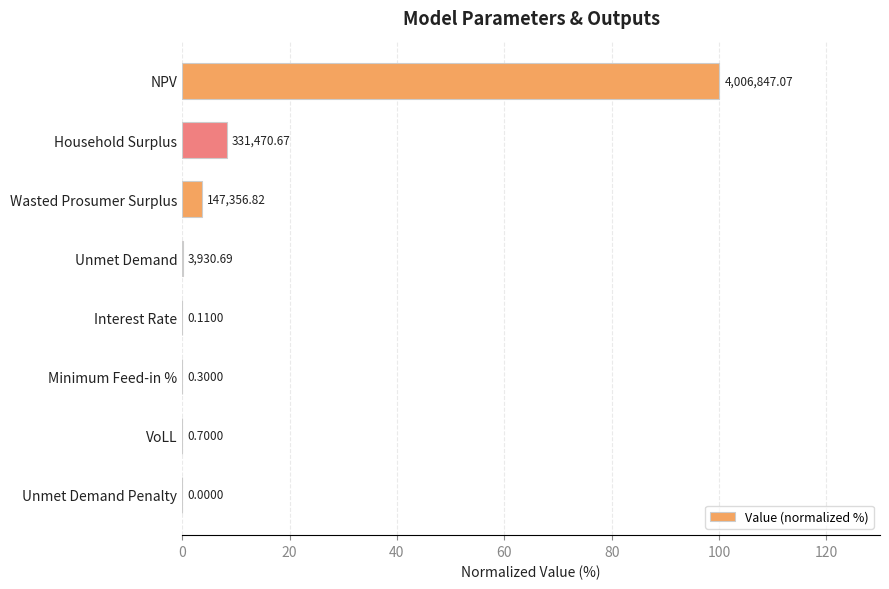

Are the bars horizontal?

Yes